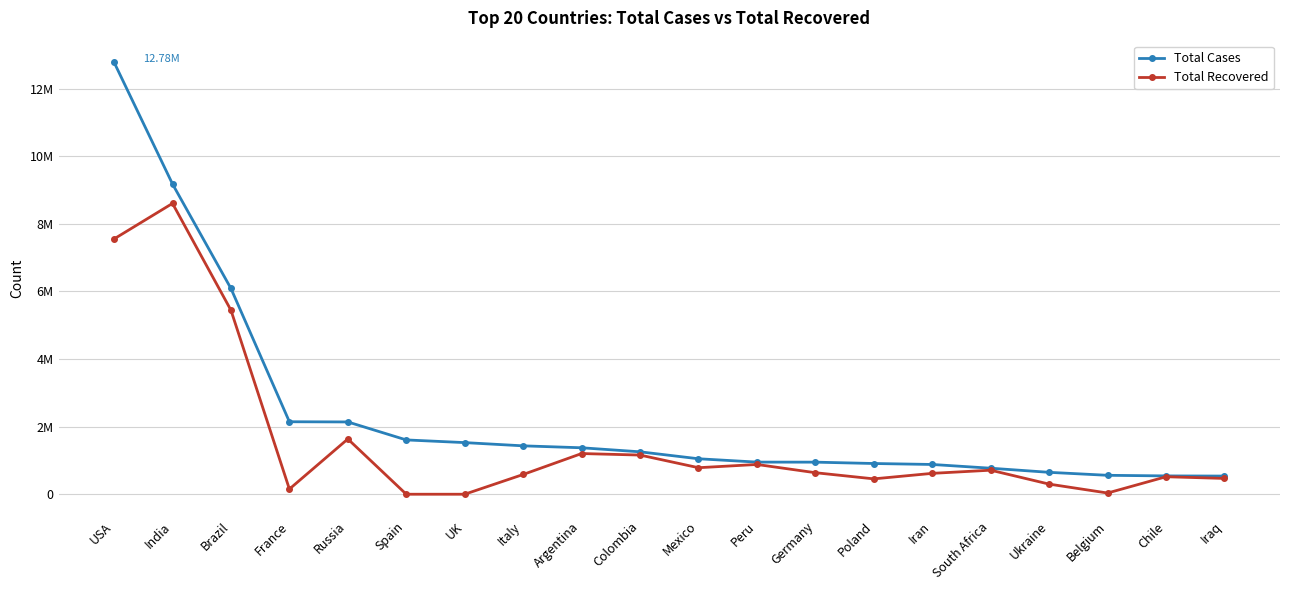

What is the maximum value for Total Cases?

12780938